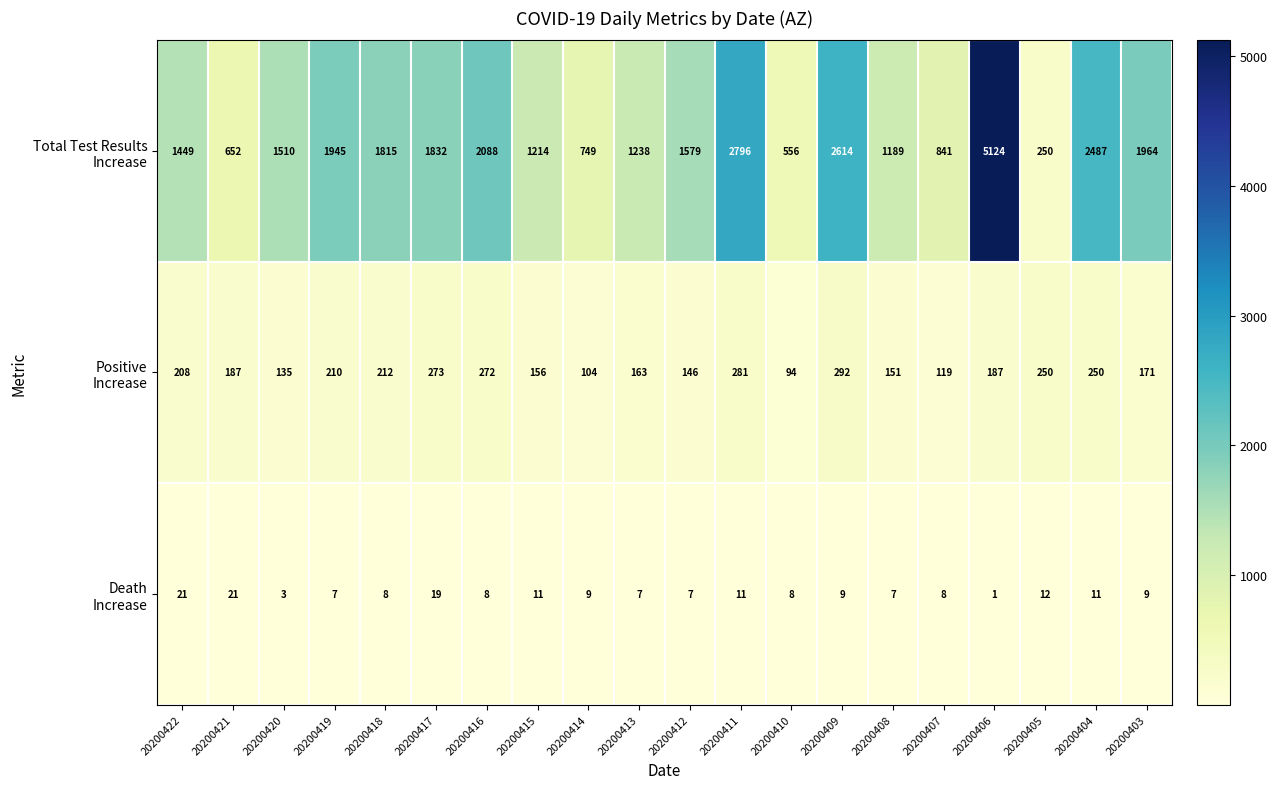

What is the total value across all series at 20200419?

2162